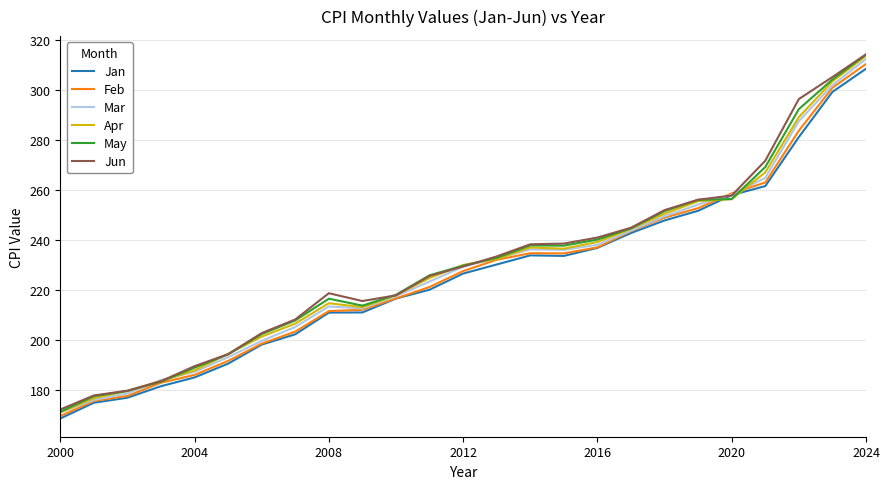

How many distinct data groups are displayed?

6